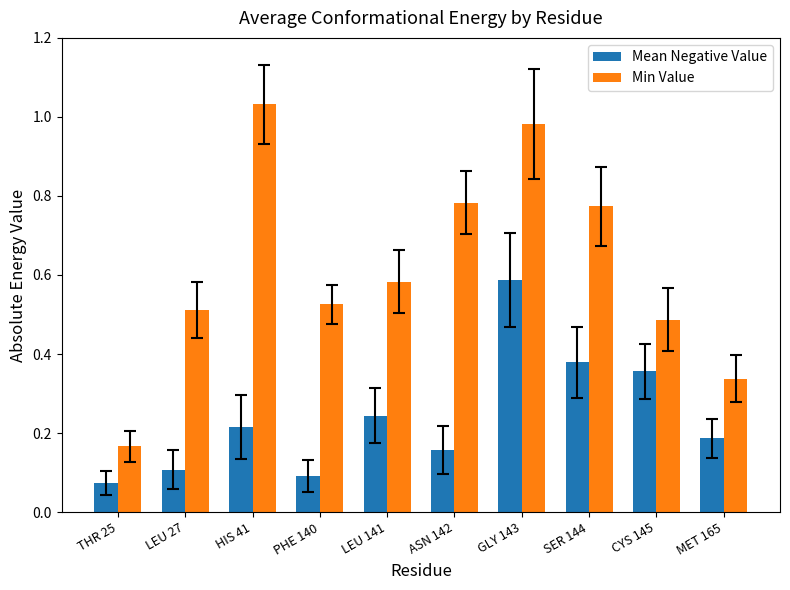

At which category is the sum across all series the highest?

GLY 143